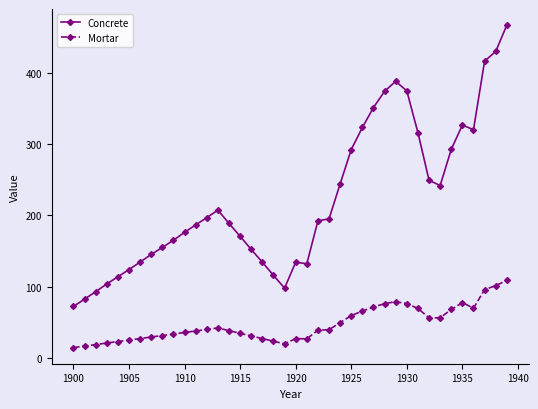

Which series has the widest spread of values?

Concrete